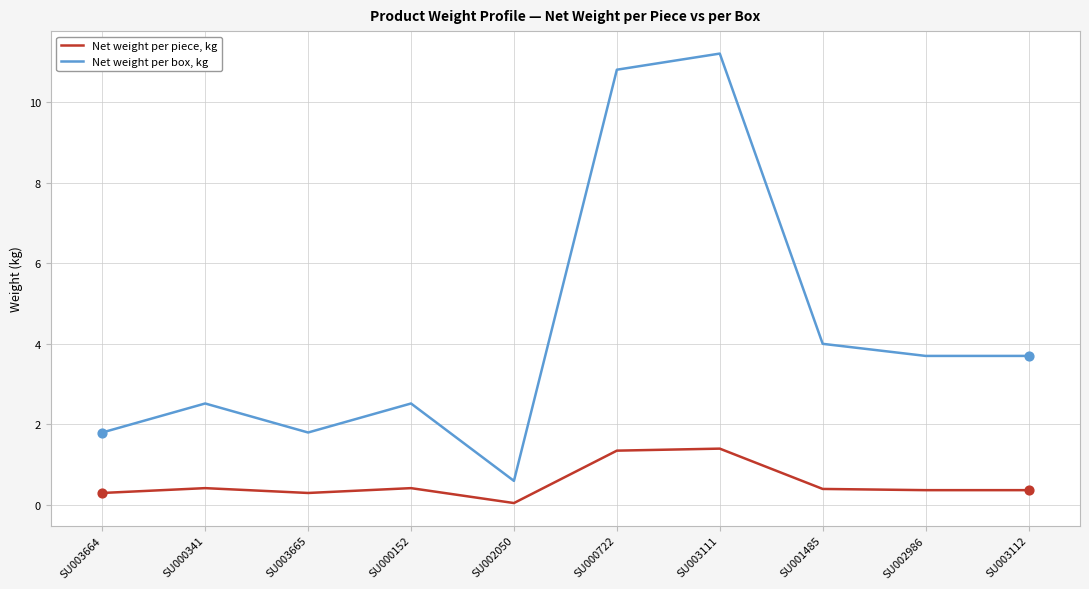

What are all the series names shown in the legend?

Net weight per piece, kg, Net weight per box, kg